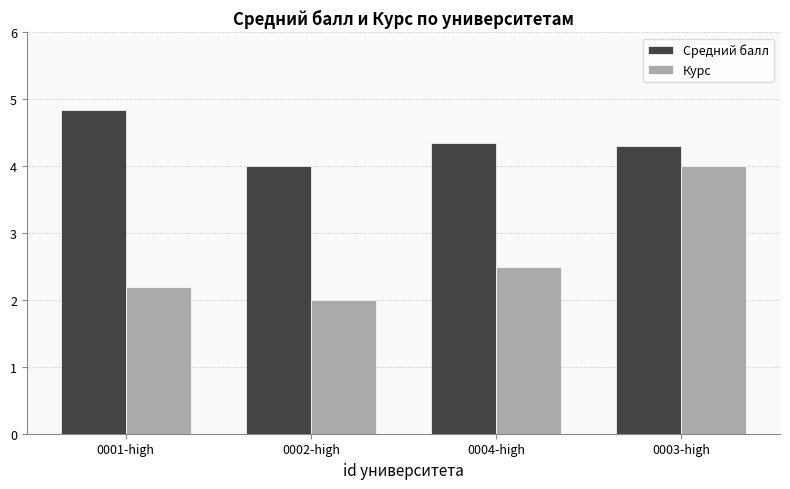

What is the label of the 4th bar from the left?

0003-high